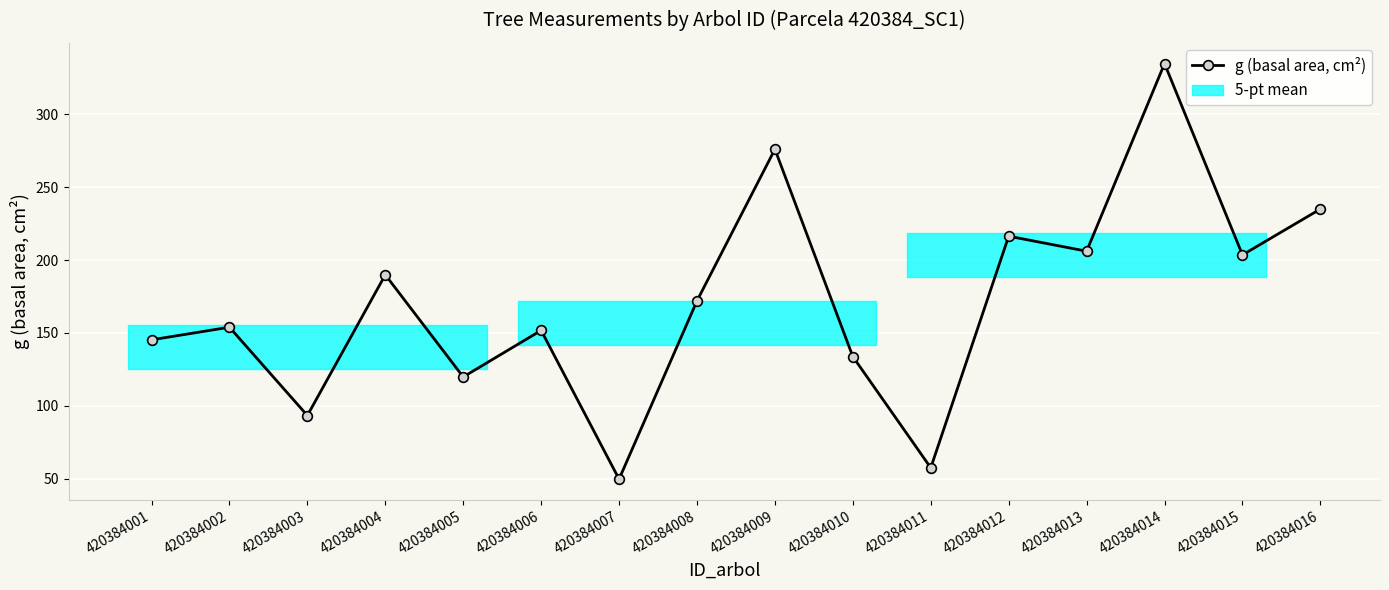

What is the sum of the values at 420384006 and 420384016?

386.8